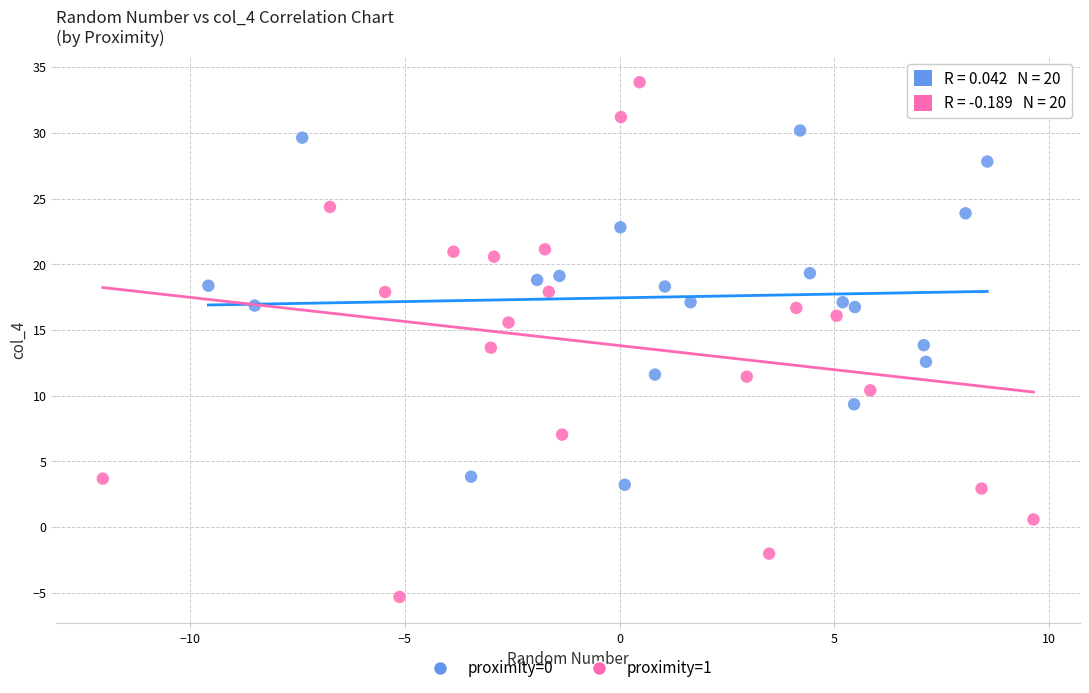

Which series reaches the maximum Y coordinate?

proximity=1